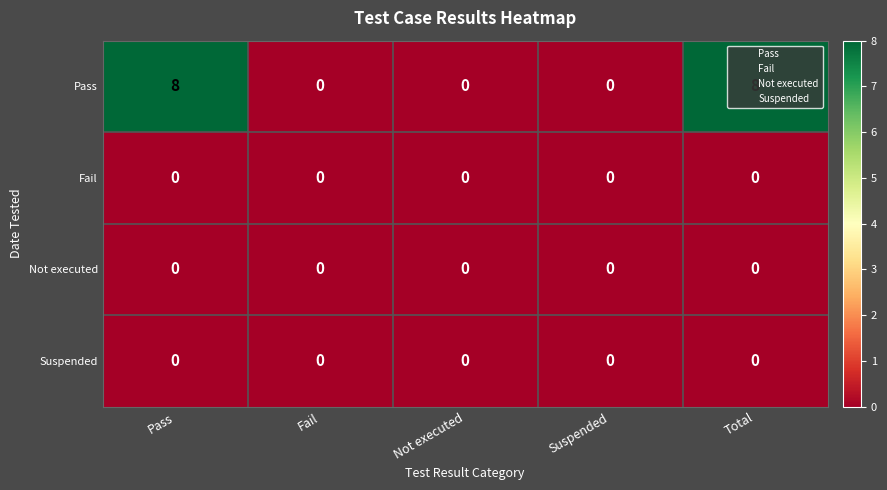

What is the greatest value displayed?

8